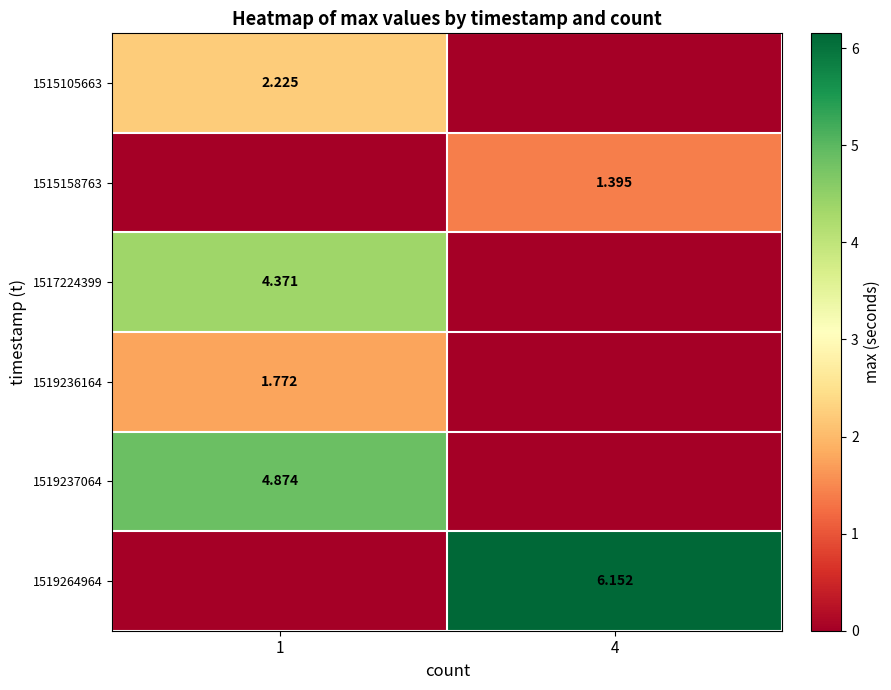

What is the average value of the 1515105663 series?

1.1